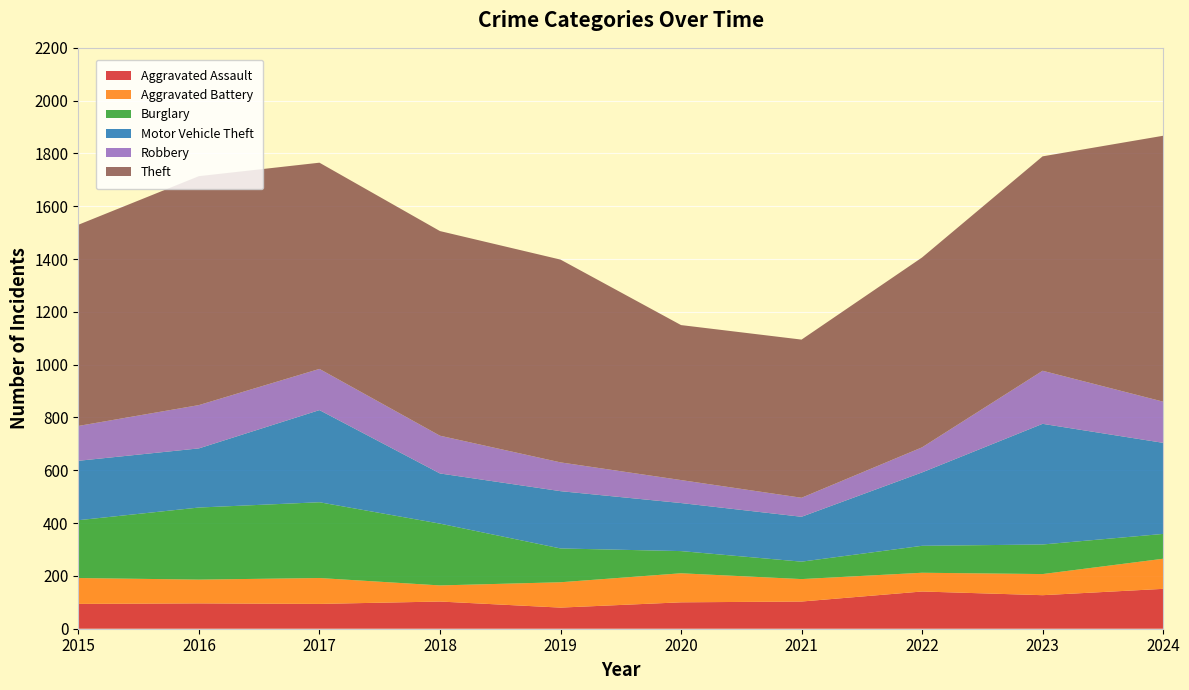

Reading right to left, transcribe all the data shown in this chart.

Aggravated Assault: 151	127	141	103	100	80	103	94	96	94
Aggravated Battery: 114	80	71	85	110	96	61	98	90	98
Burglary: 94	112	102	66	84	128	234	287	273	219
Motor Vehicle Theft: 345	457	278	170	182	217	190	349	224	225
Robbery: 156	201	95	72	87	109	143	156	164	132
Theft: 1007	812	719	599	587	768	775	781	867	762